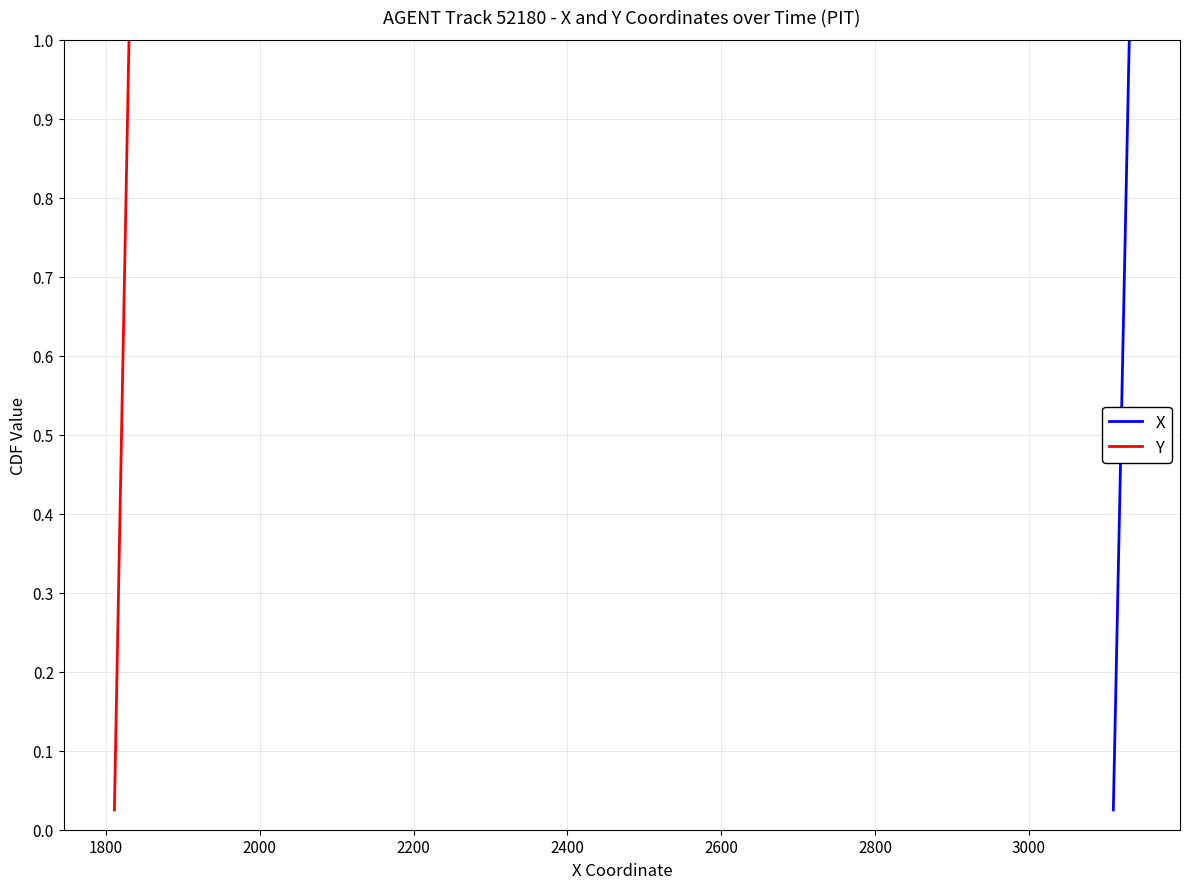

The X series shows 0.3 at 31. True or false?

False